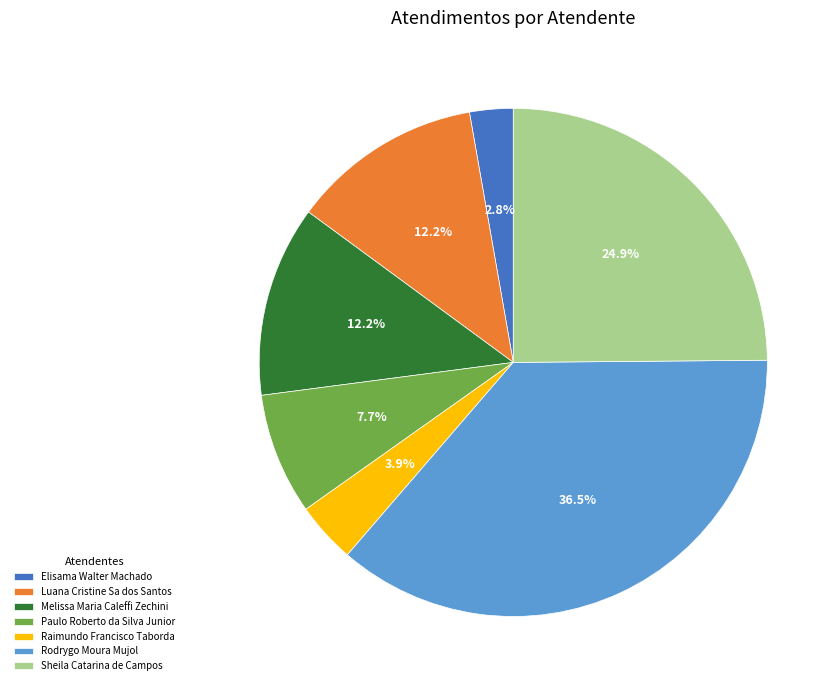

Does any single category account for the majority?

No